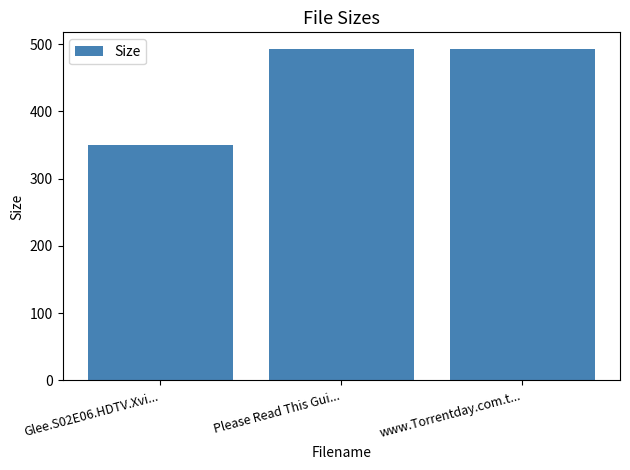

True or false: the data shows 191.8 at Glee.S02E06.HDTV.Xvi....

False